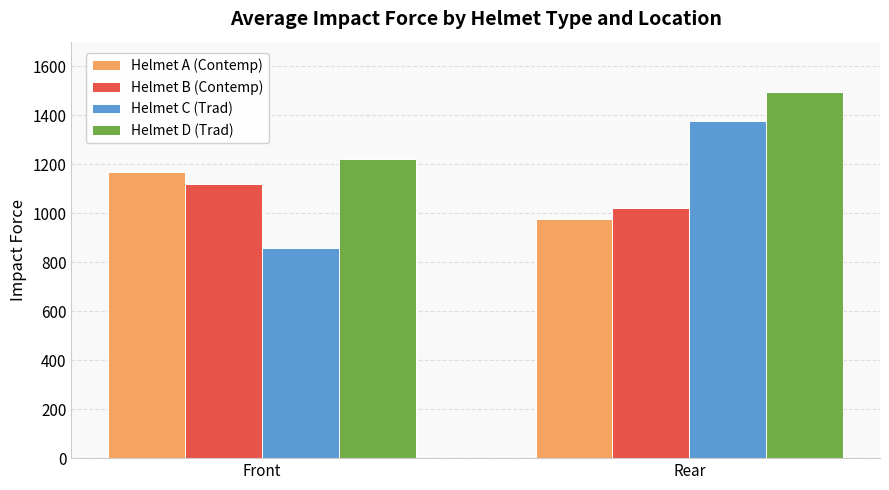

Where is Helmet B (Contemp) nearest to the value 1069?

Rear